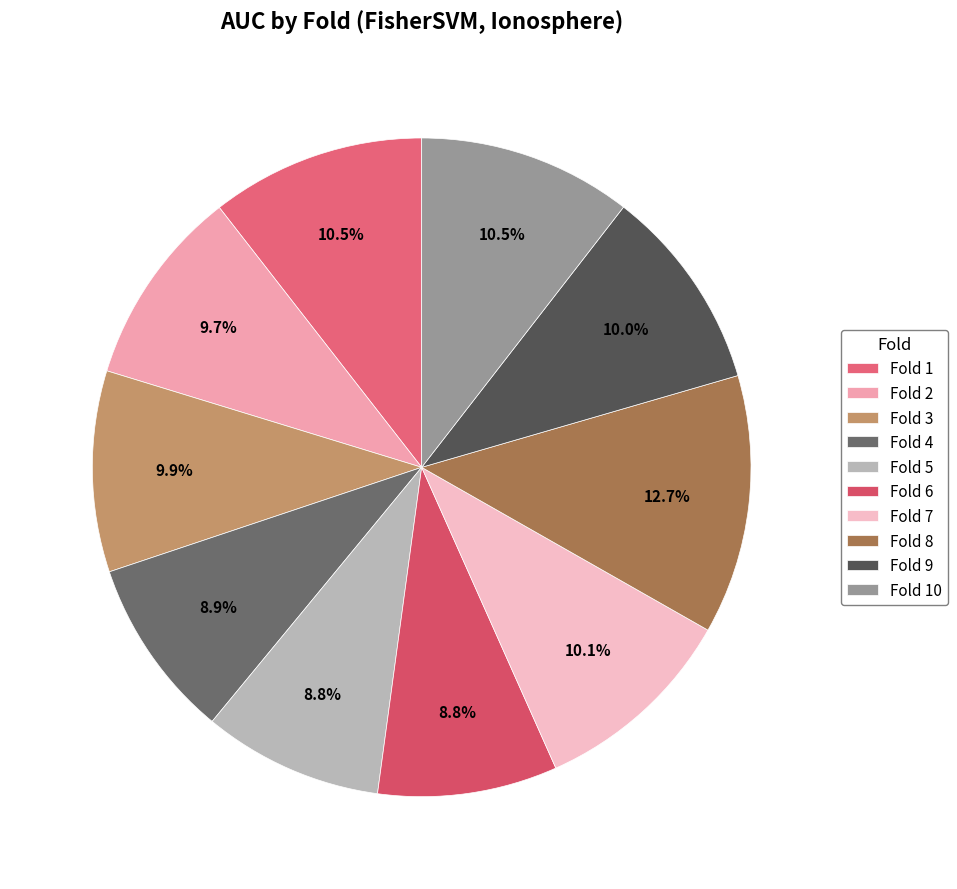

The Fold 5 slice represents 15% of the pie. True or false?

False